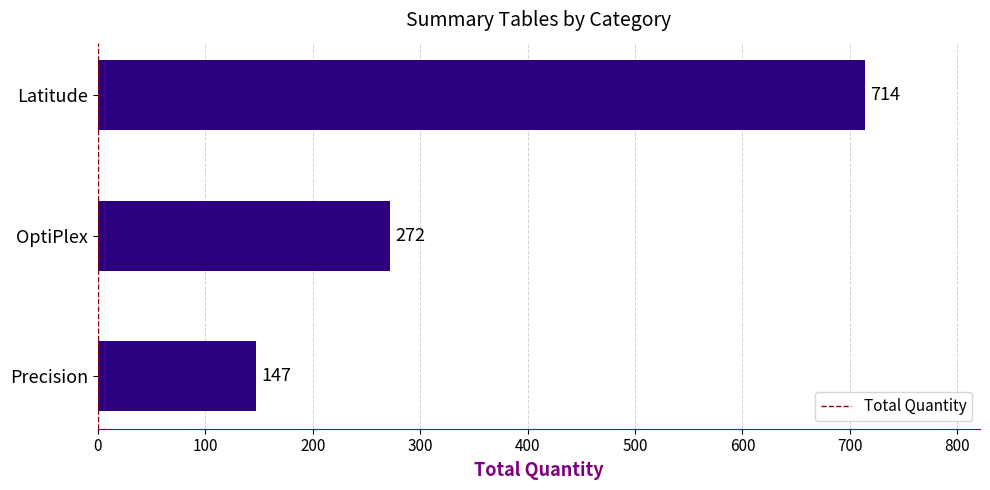

What is the label of the 2nd bar from the bottom?

OptiPlex